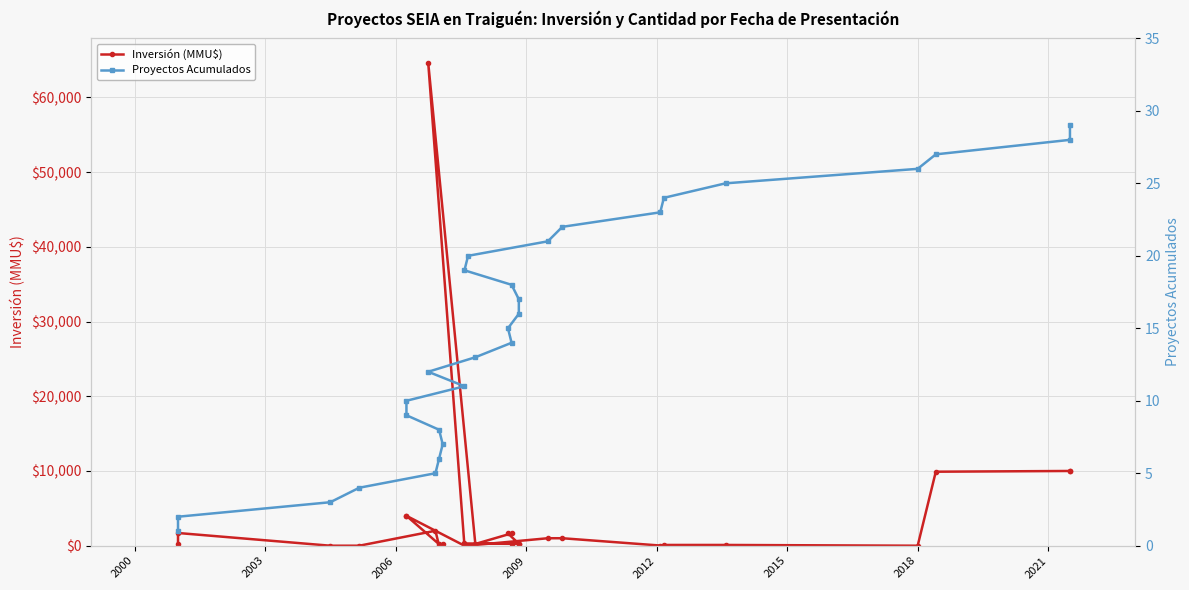

How many interior local peaks does the Inversión (MMU$) series have?

4